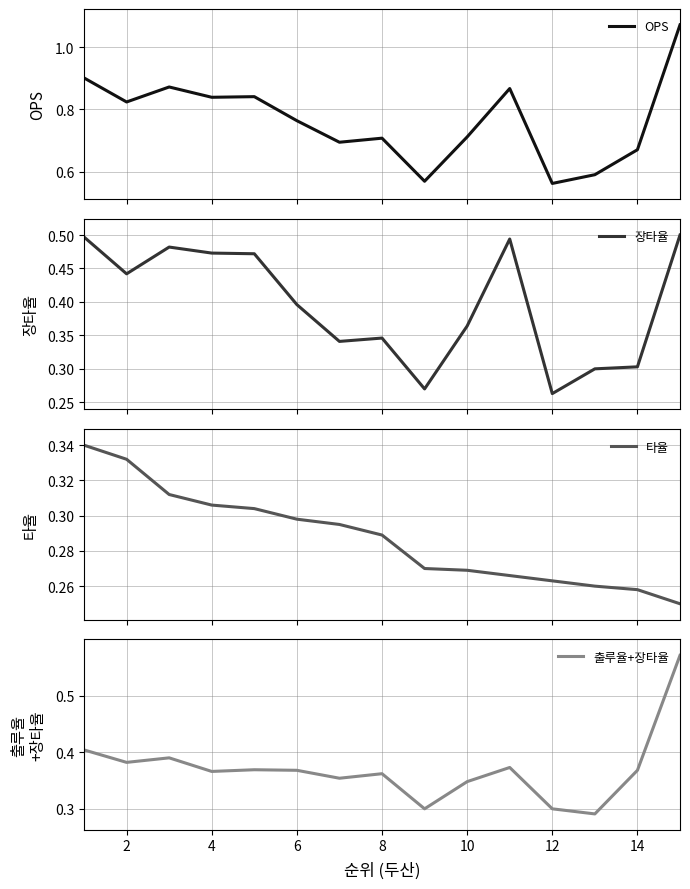

The 출루율+장타율 series shows 0.6 at 8. True or false?

False